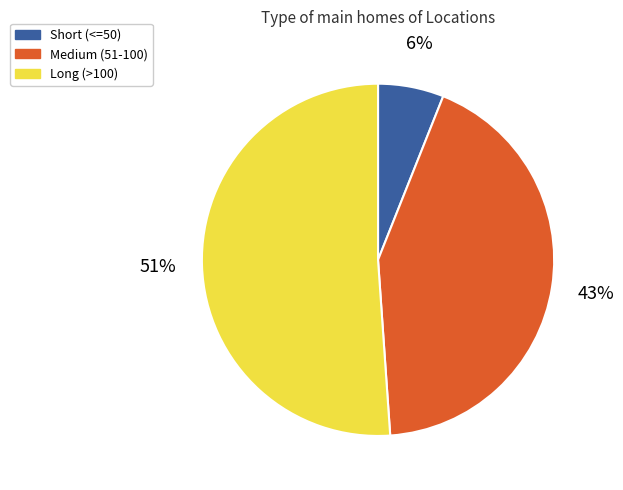

Is there a majority slice in this chart?

Yes